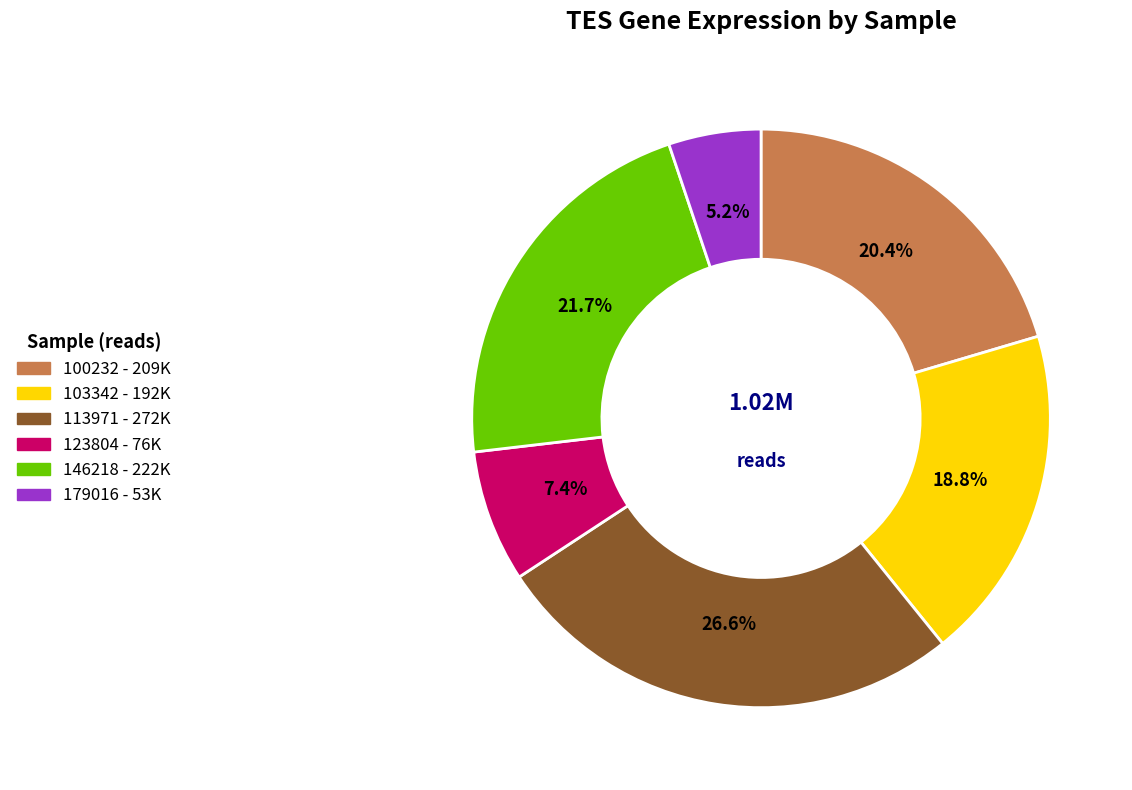

Is there a majority slice in this chart?

No